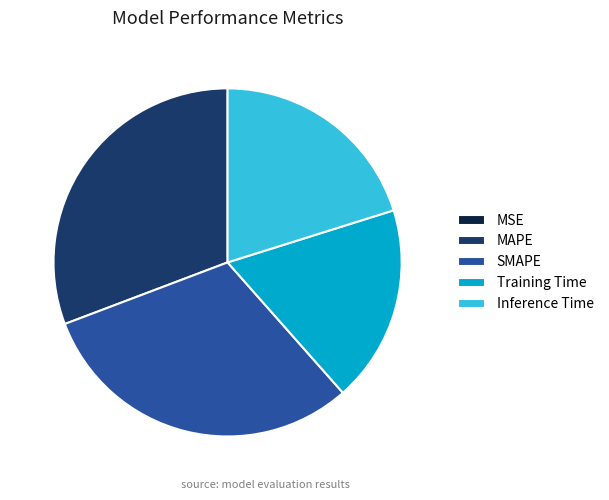

Which has a higher value, Inference Time or Training Time?

Inference Time